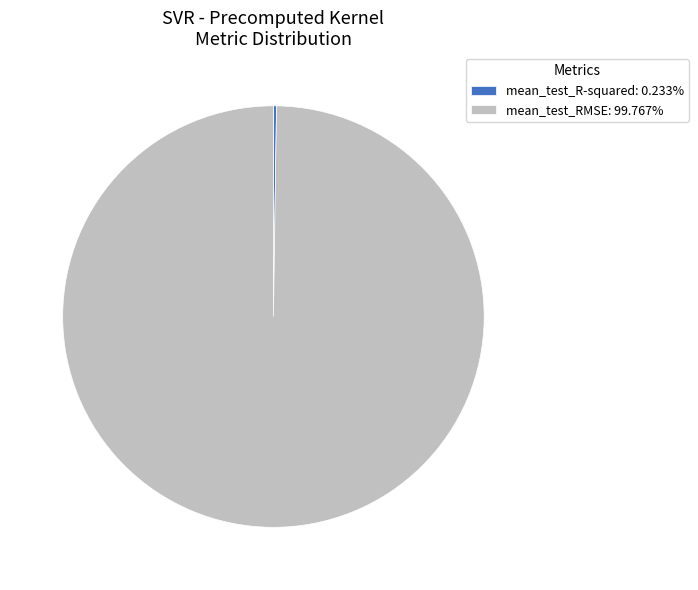

Does any single category account for the majority?

Yes